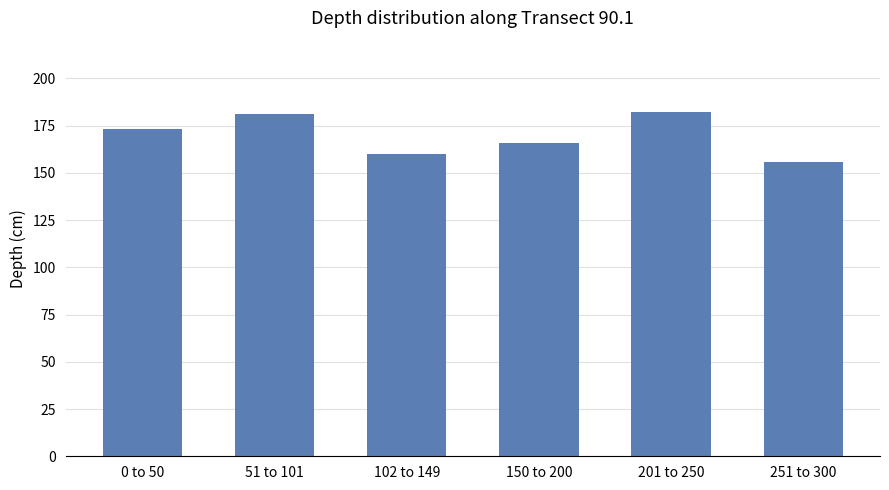

What is the average value?

170